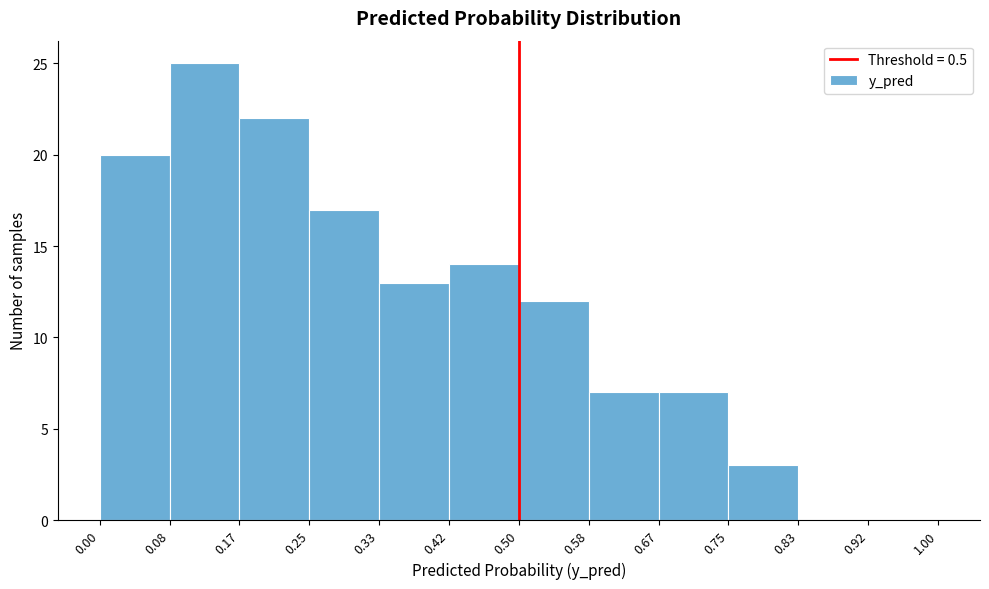

Which range on the x-axis has the tallest bar?

0.08 to 0.17